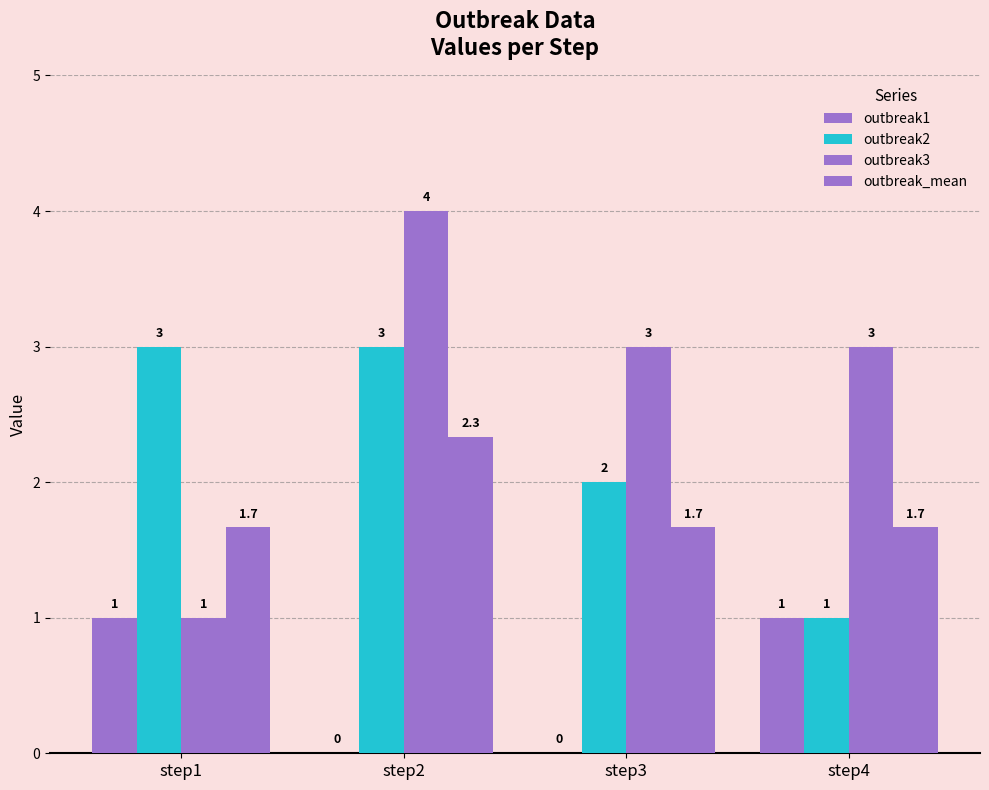

List the labels in order of outbreak2 value, smallest first.

step4, step3, step1, step2